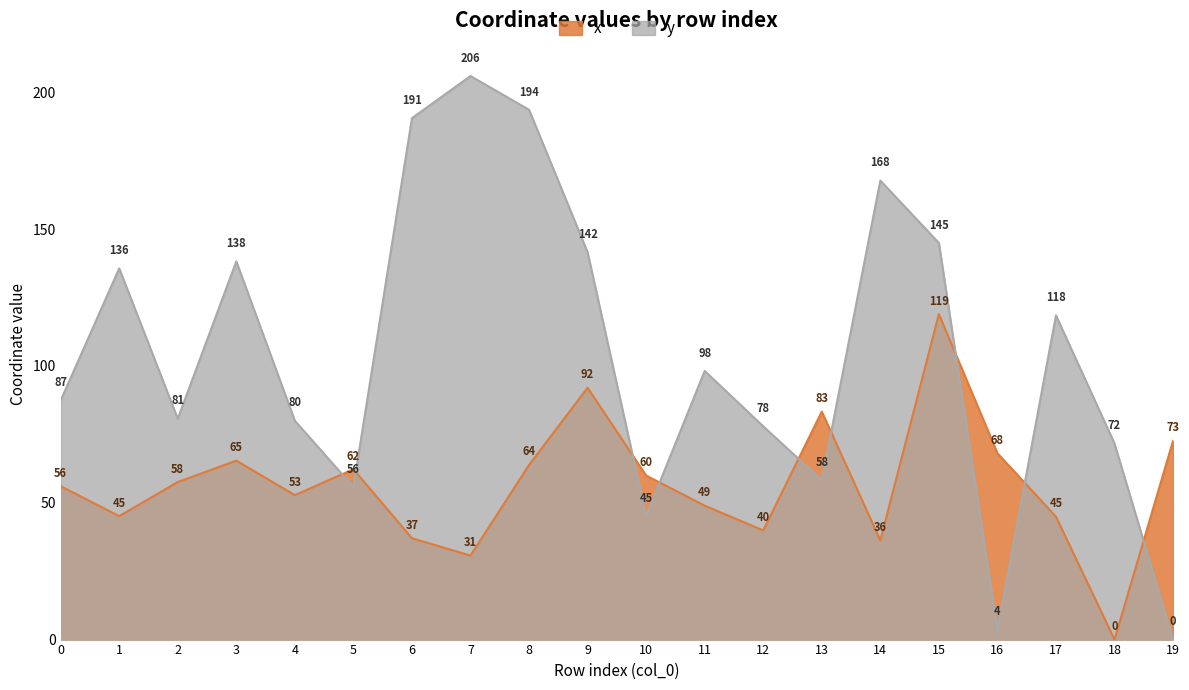

Where is the first local minimum for y?

2